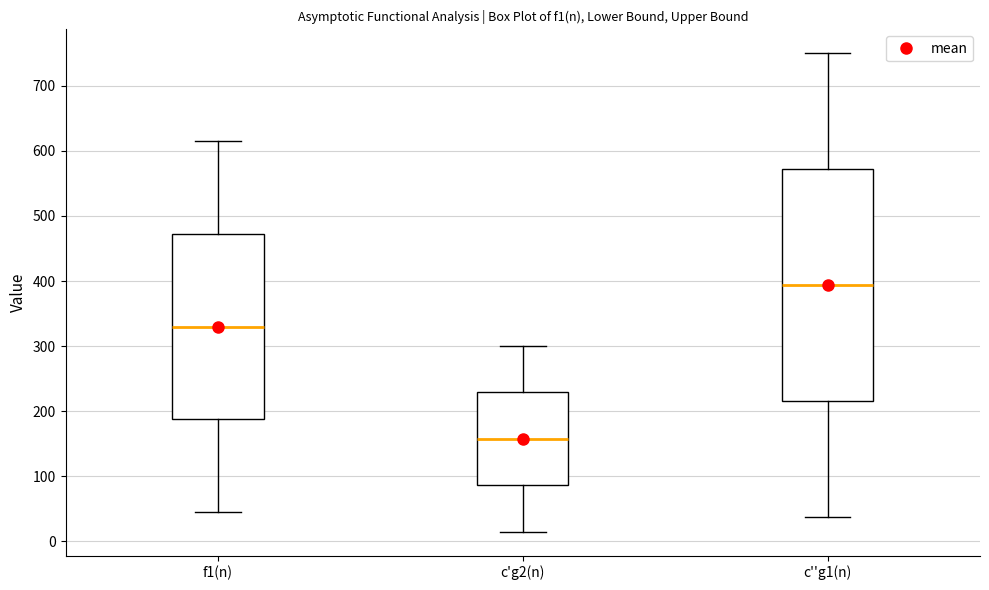

Reading left to right, read every box against the y-axis: the position of its median line, the range the box covers, and the ends of its whiskers. The values are not printed on the chart, so give them approximately, as read against the axis.

f1(n): median 330, box 190 to 470, whiskers 50 to 620
c'g2(n): median 160, box 90 to 230, whiskers 20 to 300
c''g1(n): median 390, box 220 to 570, whiskers 40 to 750